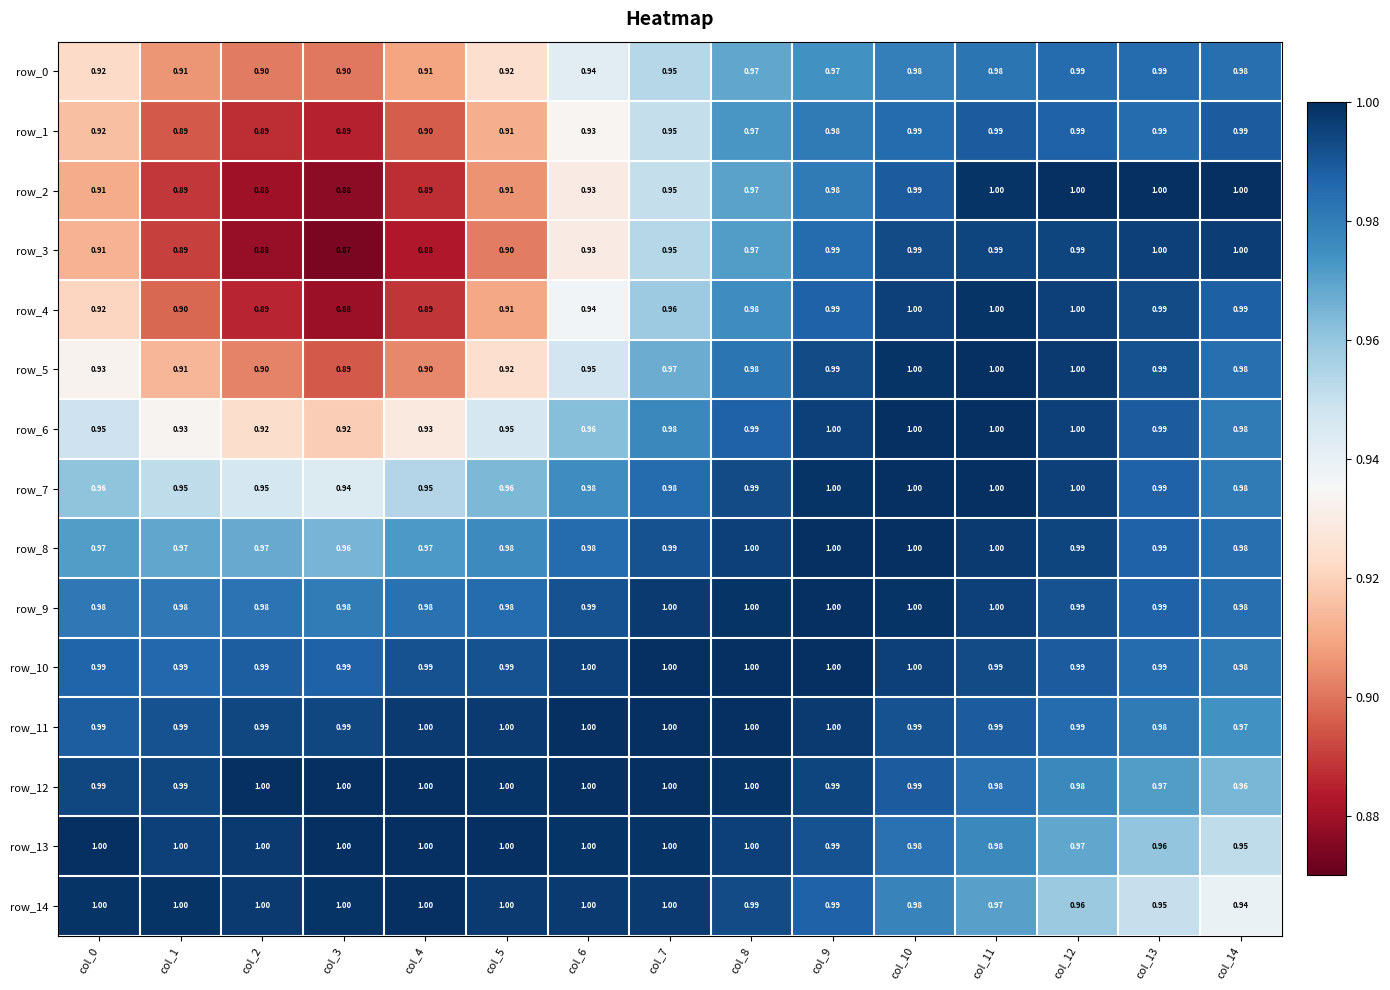

Is the value of row_4 at col_10 greater than the value of row_1 at col_0?

Yes